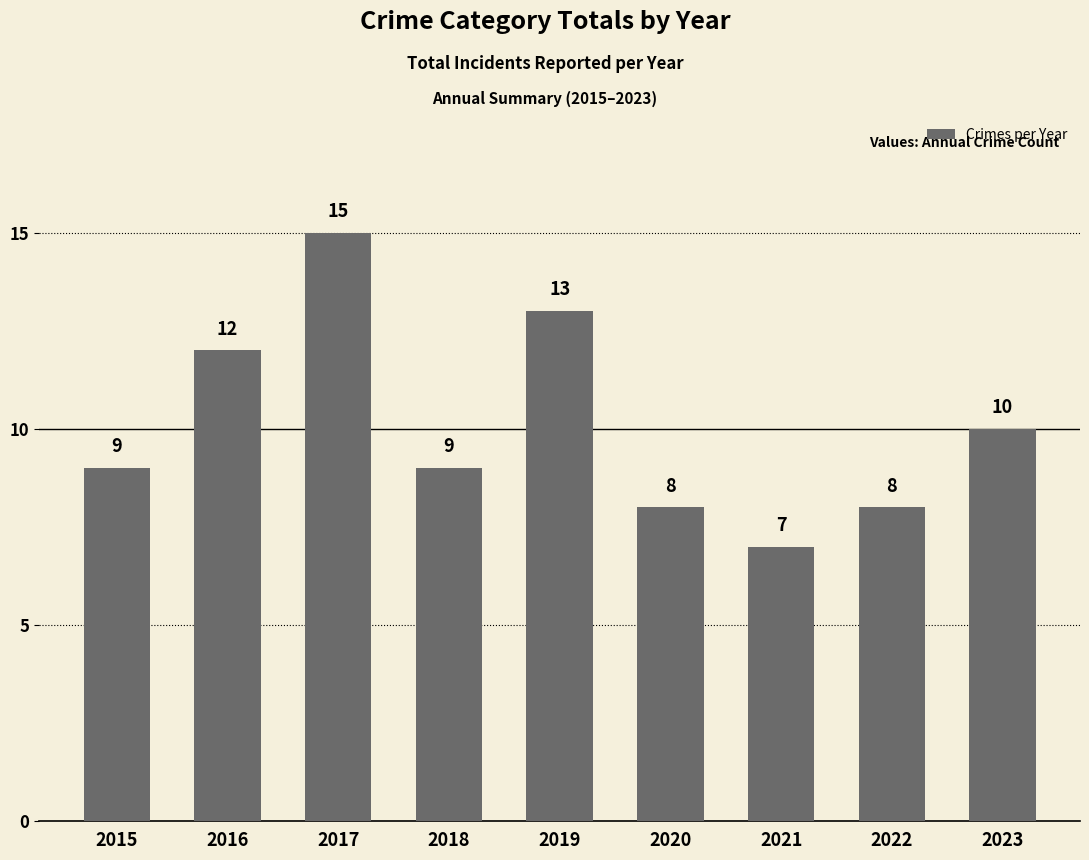

Reading left to right, what are all the values shown in this chart?

9	12	15	9	13	8	7	8	10